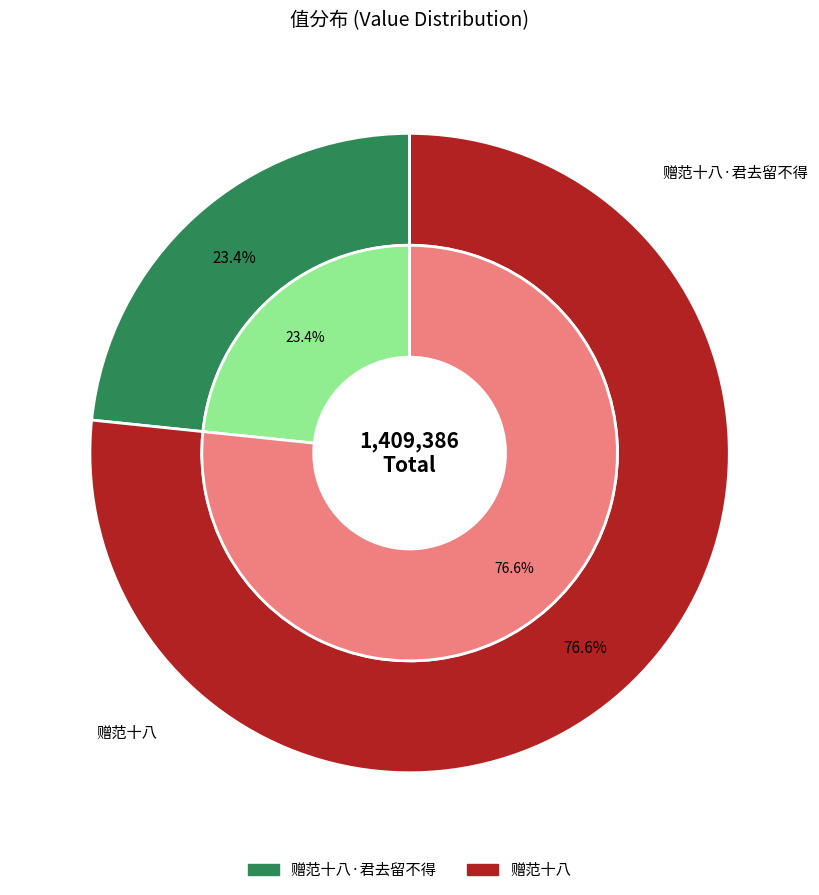

What is the change in value from 赠范十八·君去留不得 to 赠范十八?

+751108